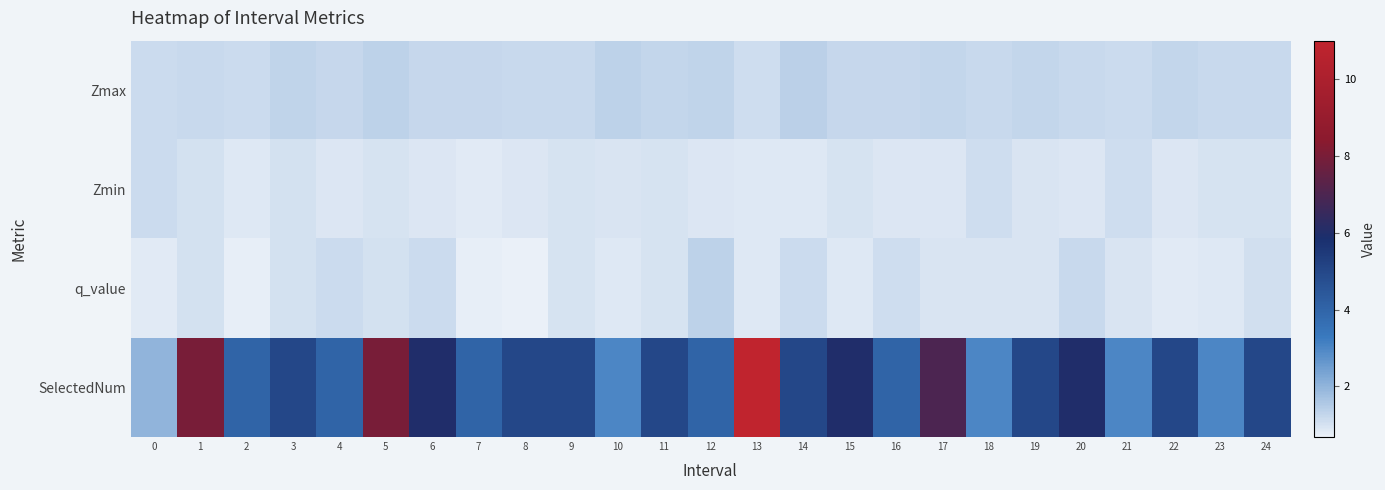

What is the total value across all series at 20?

9.3